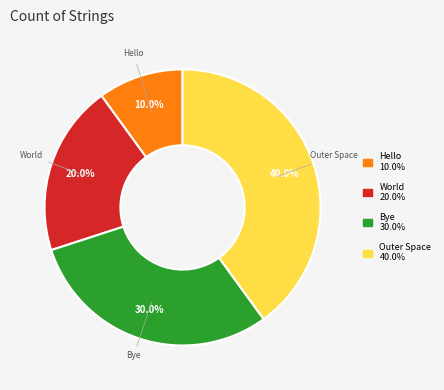

Does World represent more than half of the total?

No